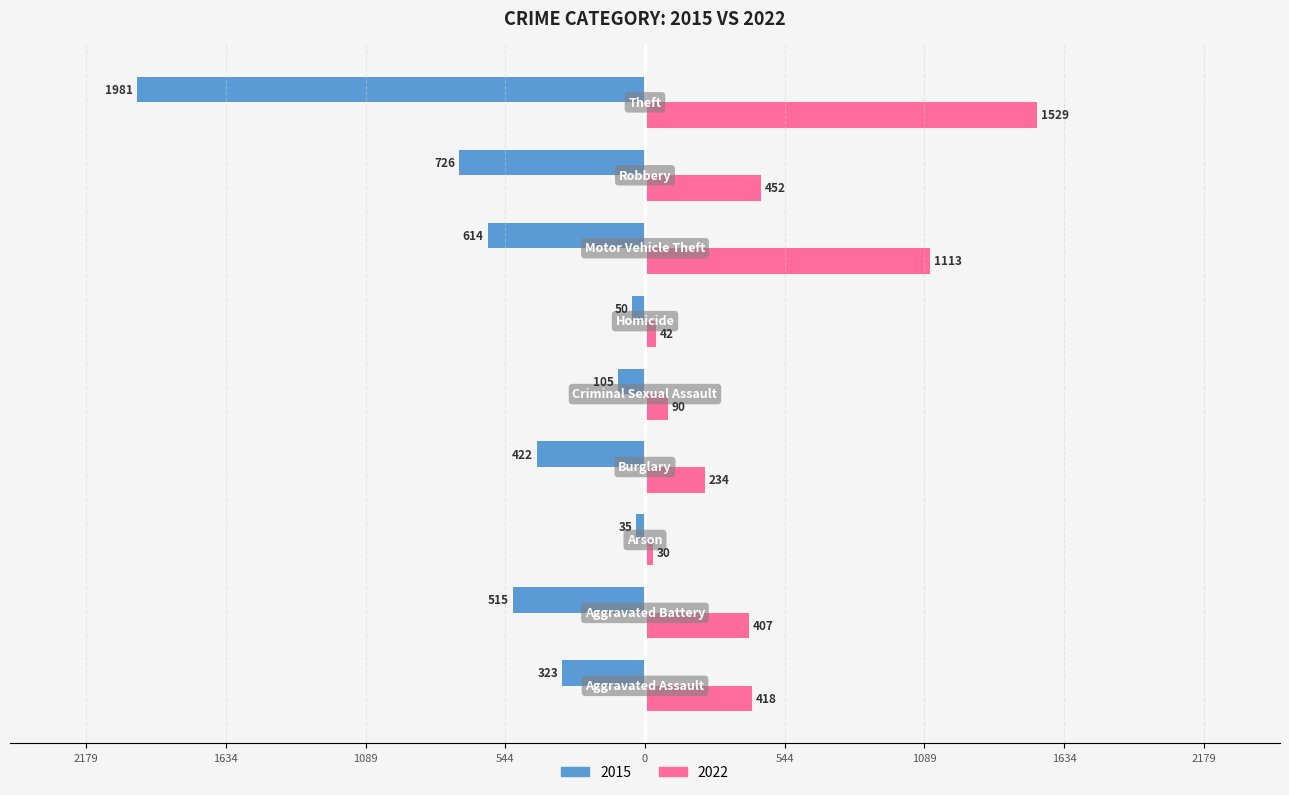

What are all the series names shown in the legend?

2015, 2022